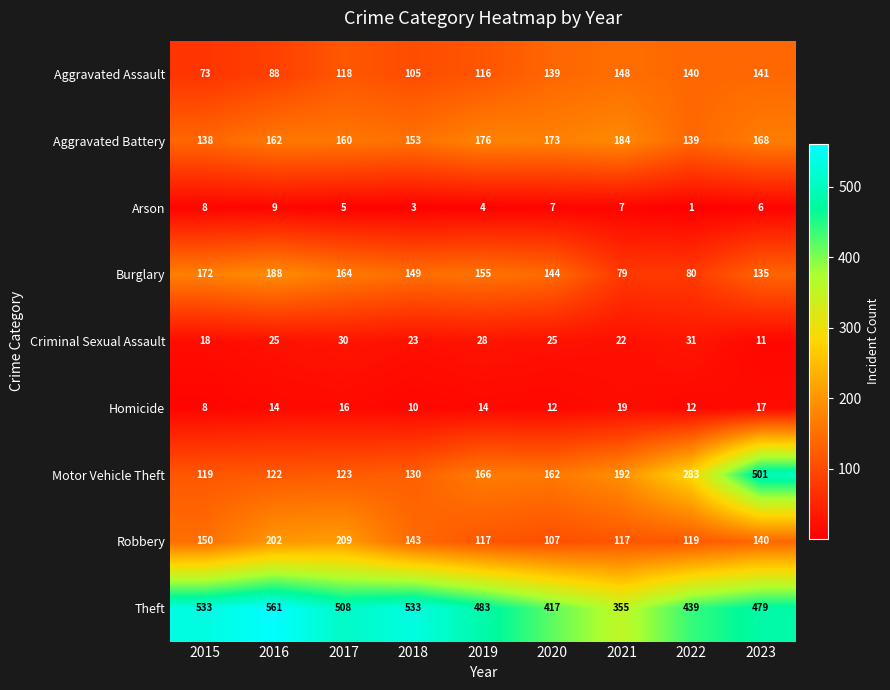

What is the difference between the Burglary values at 2016 and 2021?

109